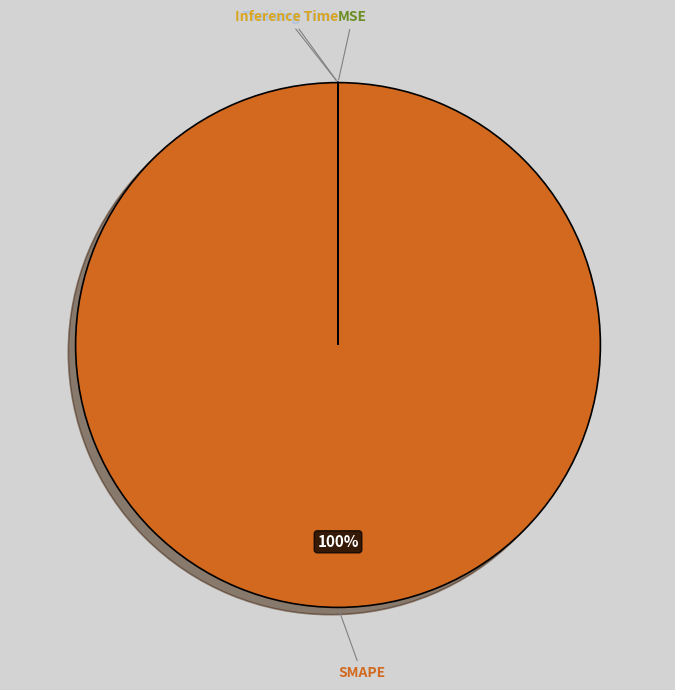

Which slice represents more than half of the pie?

SMAPE